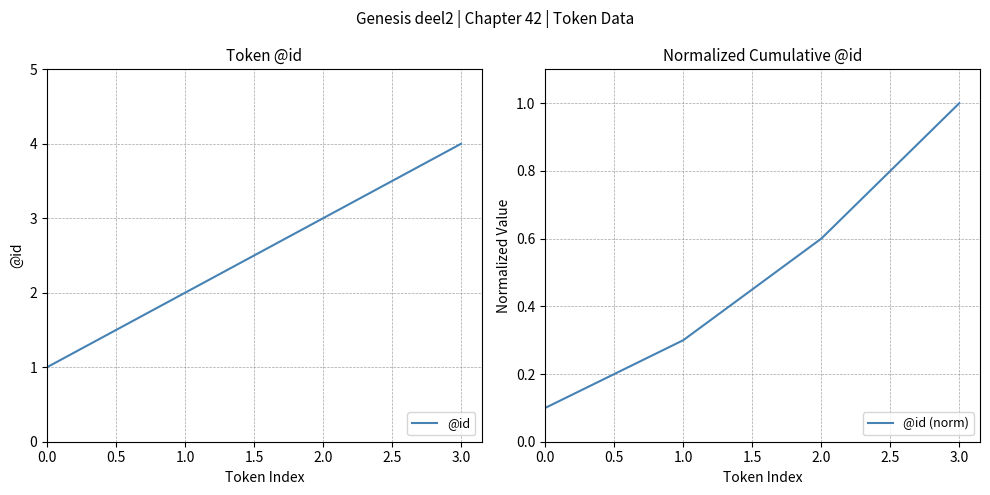

The @id series shows 3 at 2.0. True or false?

True